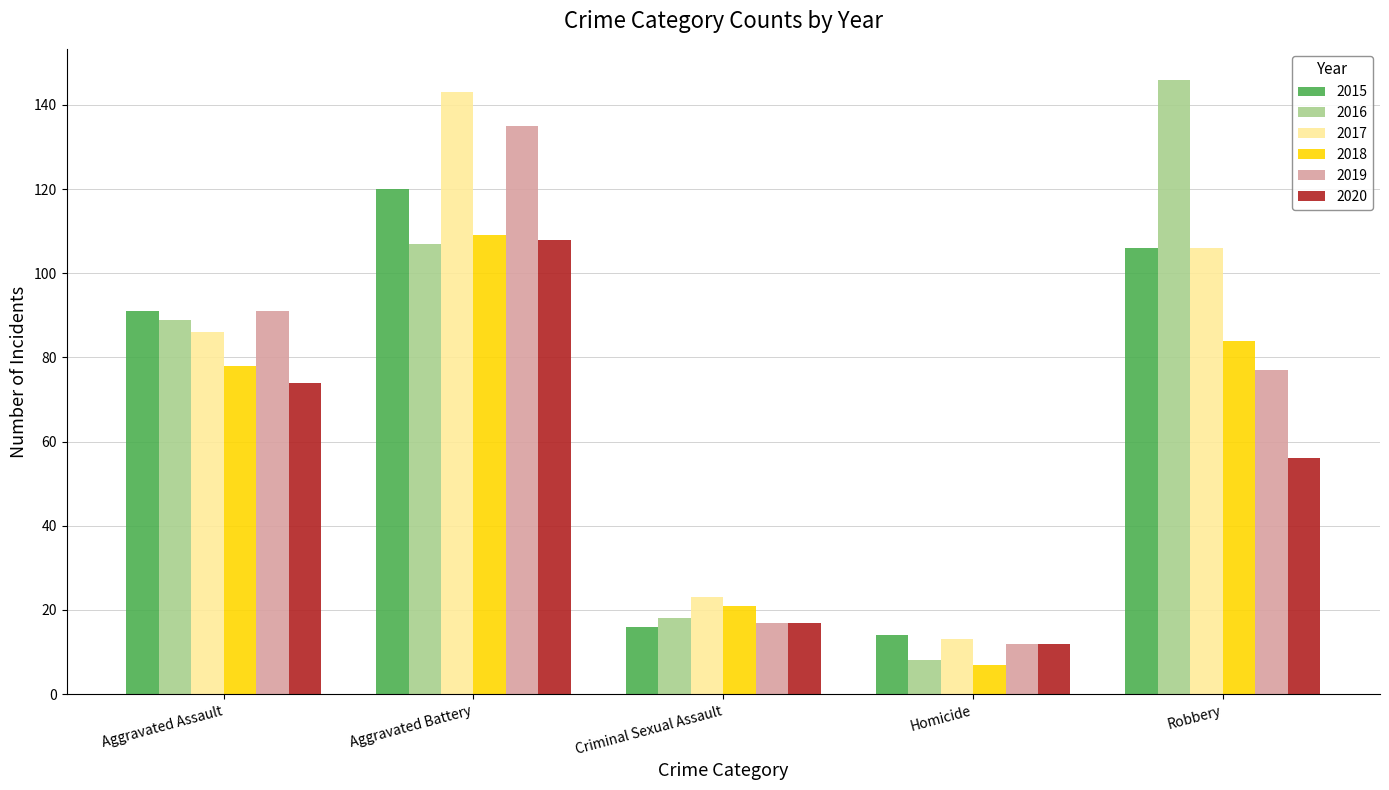

Reading right to left, extract all data points from this chart.

2015: 106	14	16	120	91
2016: 146	8	18	107	89
2017: 106	13	23	143	86
2018: 84	7	21	109	78
2019: 77	12	17	135	91
2020: 56	12	17	108	74